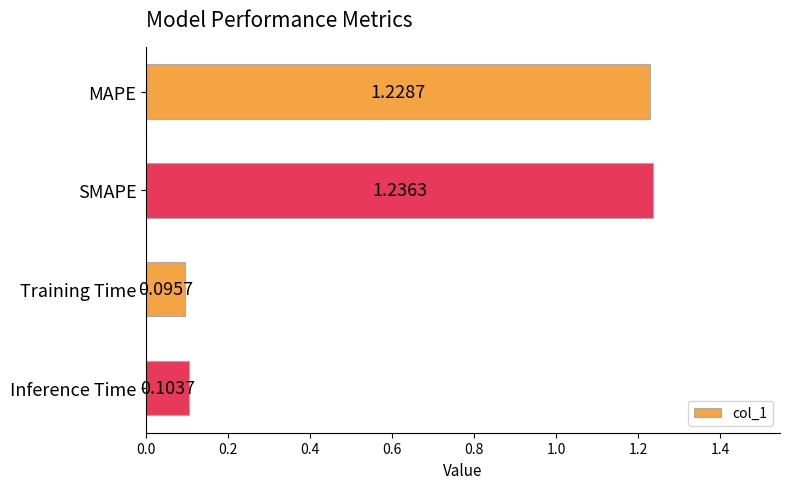

What is the difference between the maximum and second lowest values?

1.1